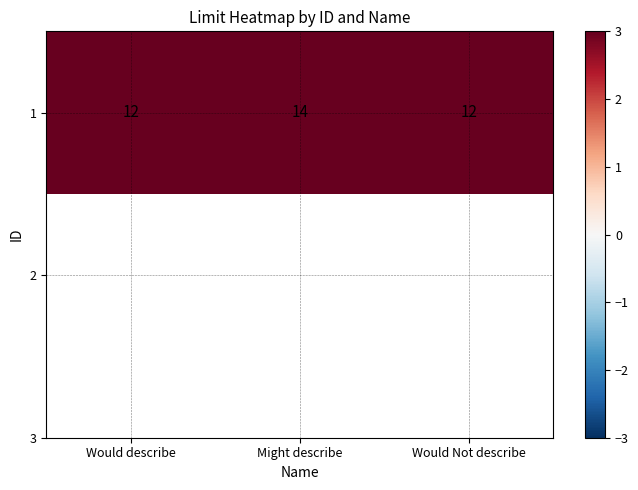

What is the difference between the values at Would Not describe and Might describe?

2